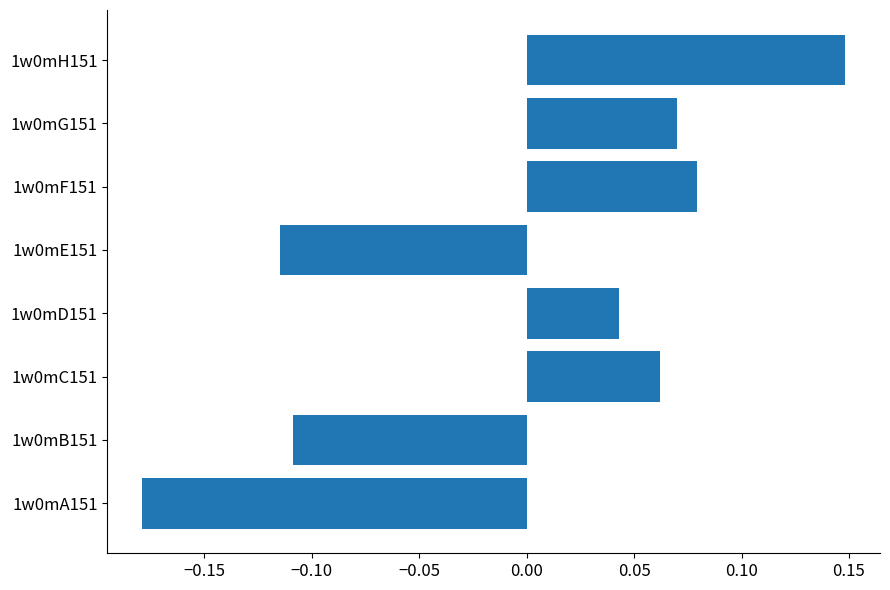

The value at 1w0mF151 is 0.0. True or false?

False